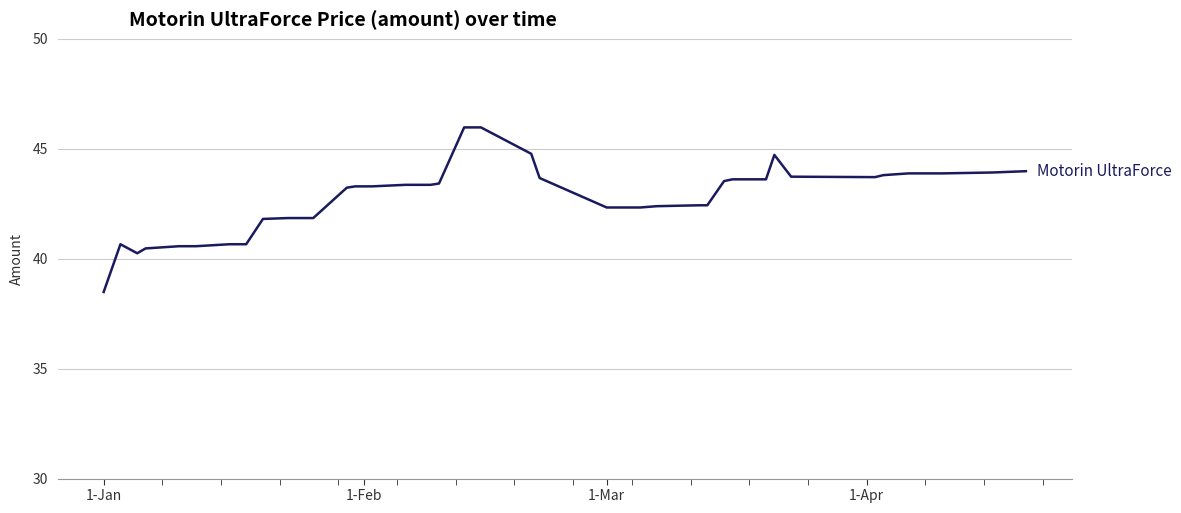

What is the difference between the maximum and minimum values?

7.5